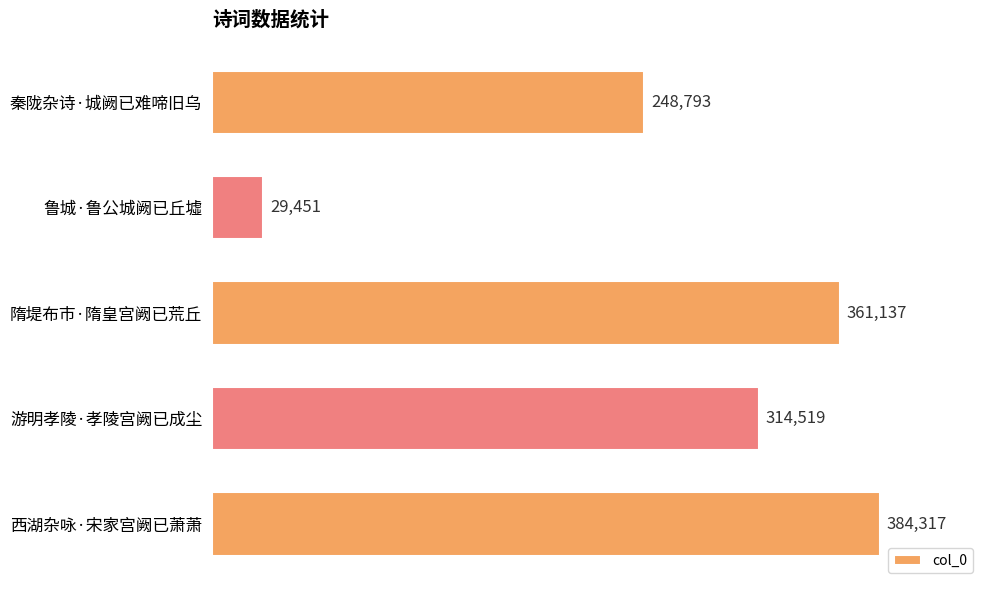

What is the change in value from 游明孝陵·孝陵宫阙已成尘 to 西湖杂咏·宋家宫阙已萧萧?

+69798